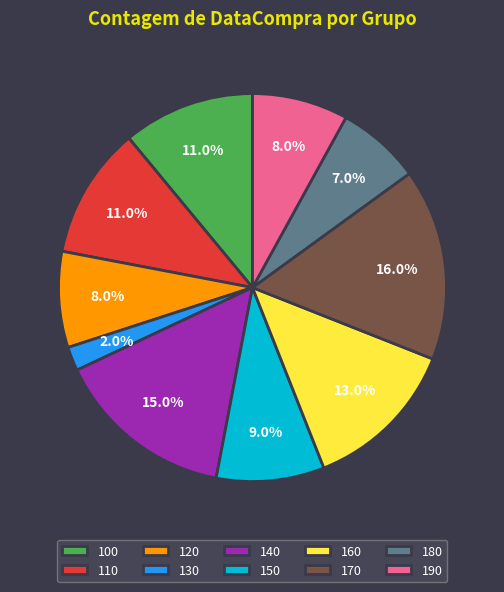

To the nearest percent, what is the average slice percentage?

10%